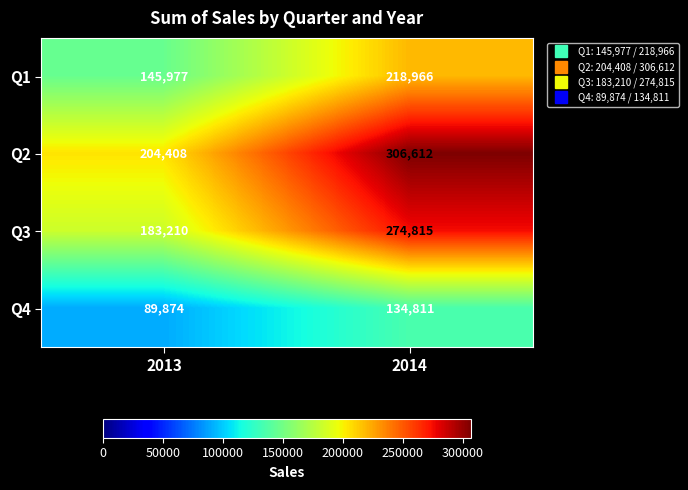

What is the greatest value displayed?

306612